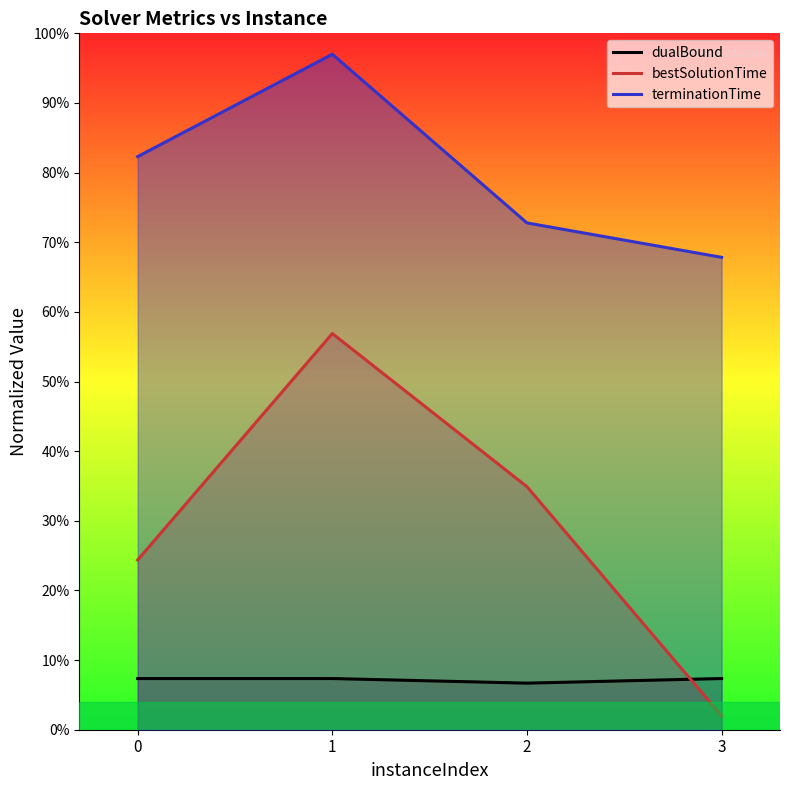

Reading left to right, list all the values displayed in this chart.

dualBound: 7.3	7.3	6.7	7.3
bestSolutionTime: 24.4	56.9	34.9	2.0
terminationTime: 82.3	97.0	72.8	67.8